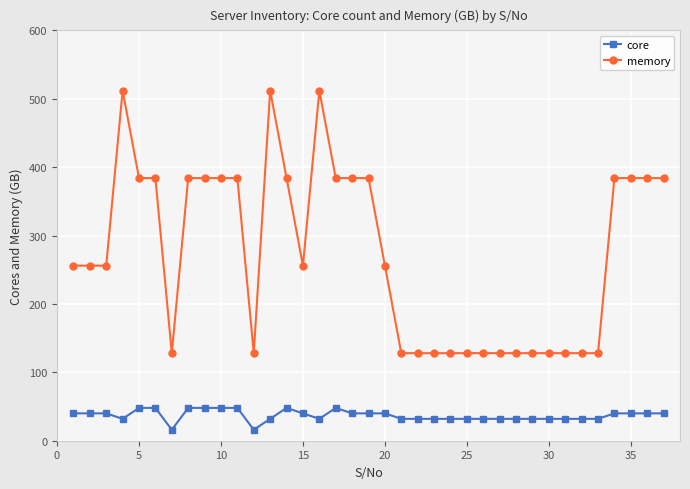

Reading left to right, what are all the values shown in this chart?

core: 40	40	40	32	48	48	16	48	48	48	48	16	32	48	40	32	48	40	40	40	32	32	32	32	32	32	32	32	32	32	32	32	32	40	40	40	40
memory: 256	256	256	512	384	384	128	384	384	384	384	128	512	384	256	512	384	384	384	256	128	128	128	128	128	128	128	128	128	128	128	128	128	384	384	384	384